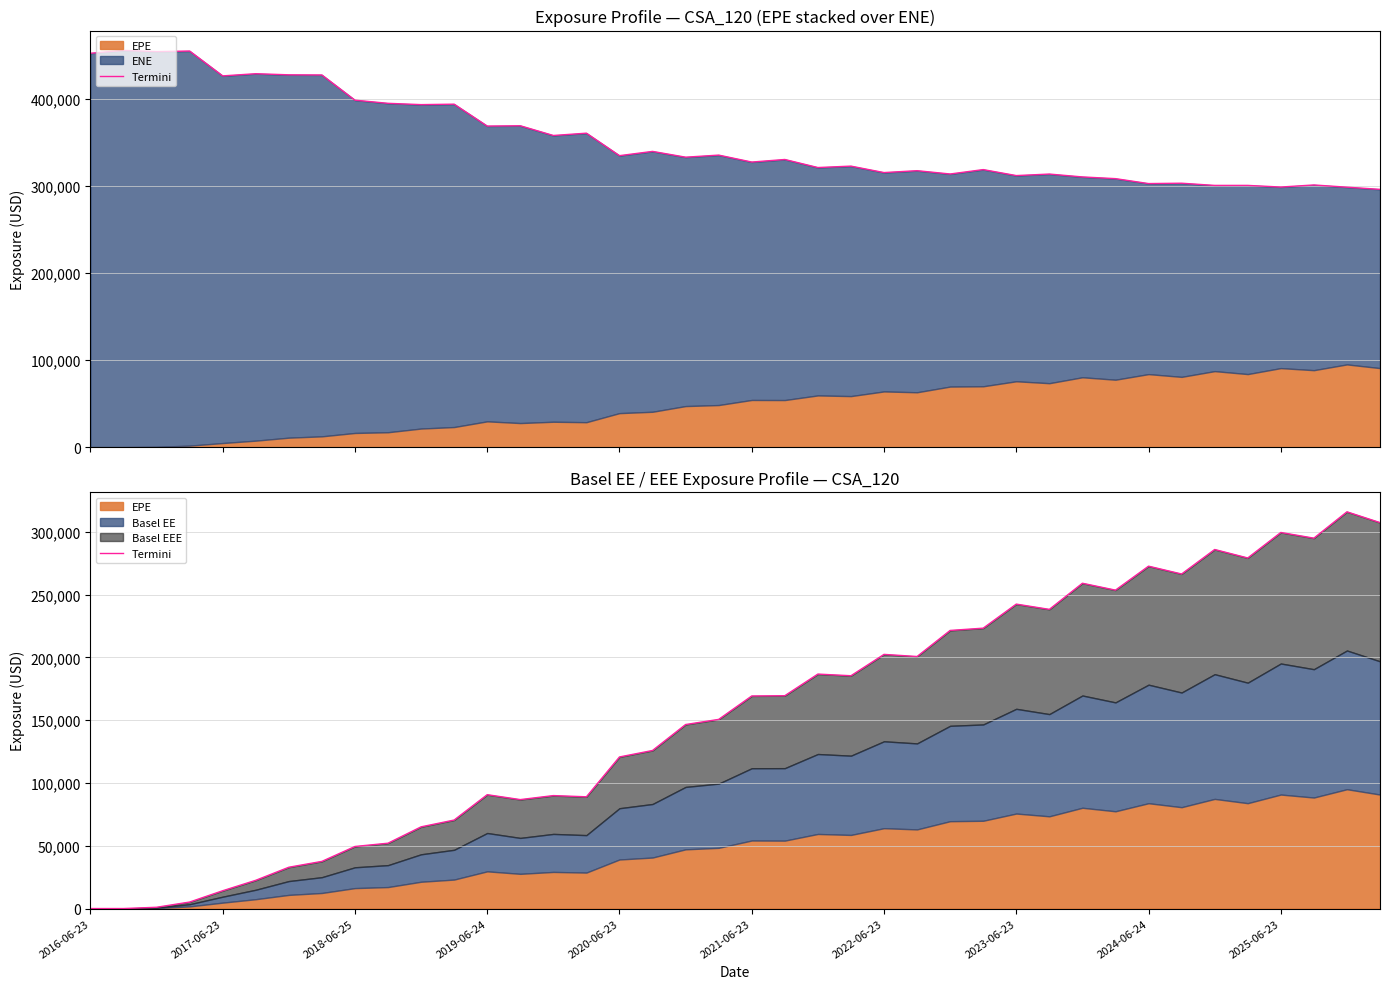

What is the sum of all values?

6123471.7